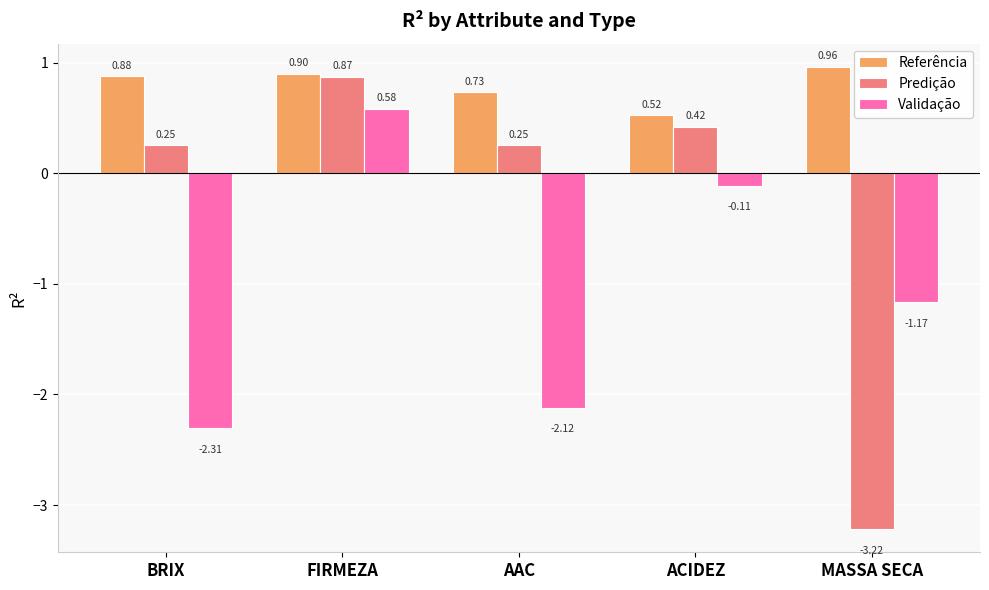

Which series has the largest total across all categories?

Referência